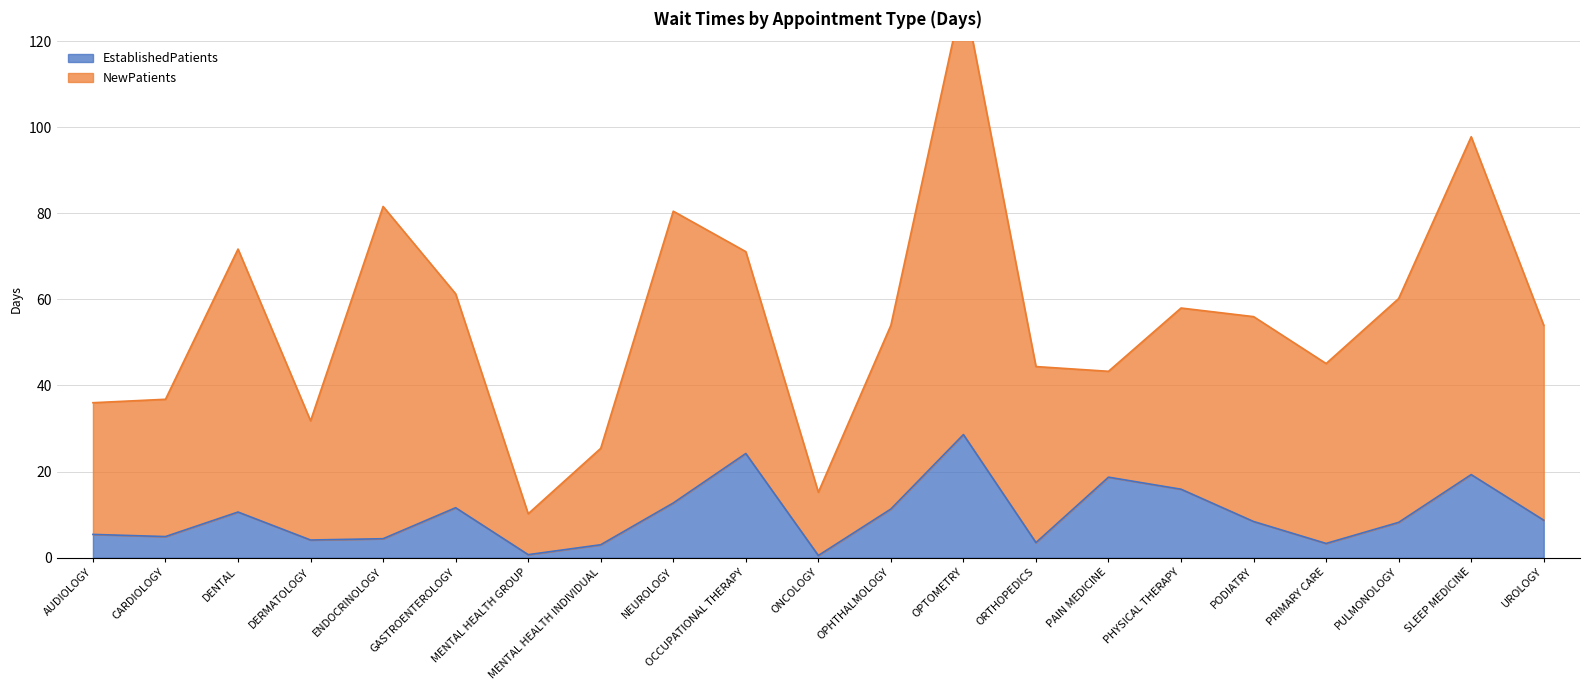

Rank the categories by value from lowest to highest.

ONCOLOGY, MENTAL HEALTH GROUP, MENTAL HEALTH INDIVIDUAL, PRIMARY CARE, ORTHOPEDICS, DERMATOLOGY, ENDOCRINOLOGY, CARDIOLOGY, AUDIOLOGY, PULMONOLOGY, PODIATRY, UROLOGY, DENTAL, OPHTHALMOLOGY, GASTROENTEROLOGY, NEUROLOGY, PHYSICAL THERAPY, PAIN MEDICINE, SLEEP MEDICINE, OCCUPATIONAL THERAPY, OPTOMETRY